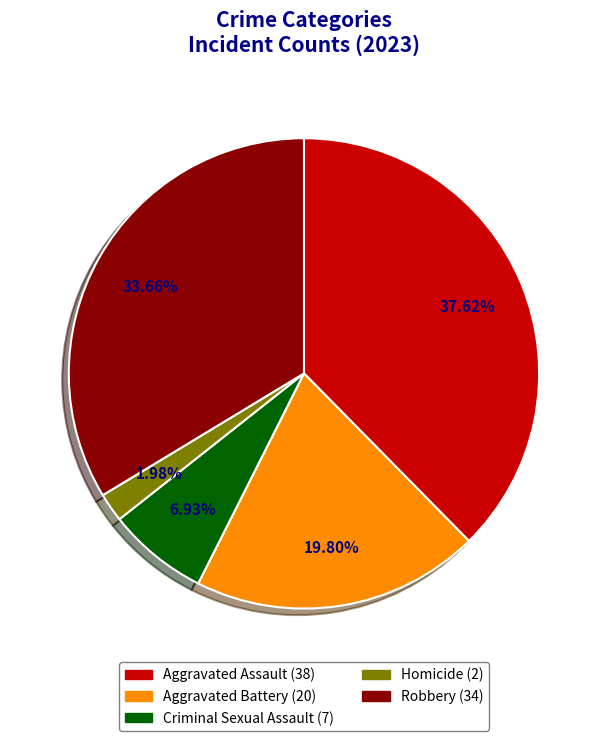

Does Robbery represent more than half of the total?

No